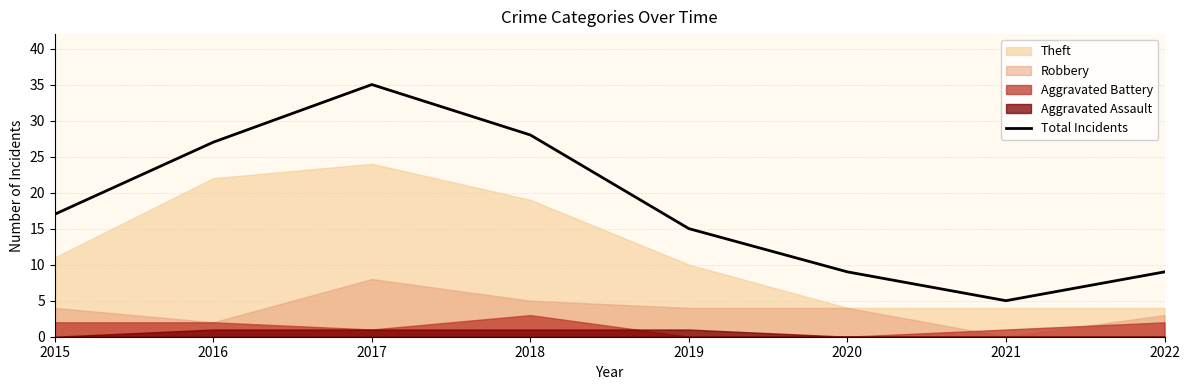

Rank the categories by value from lowest to highest.

2021, 2020, 2022, 2019, 2015, 2016, 2018, 2017